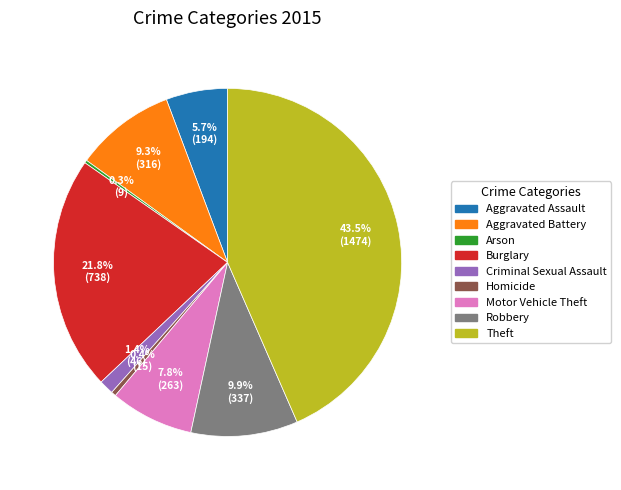

How much of the chart is everything except Homicide?

99.6%